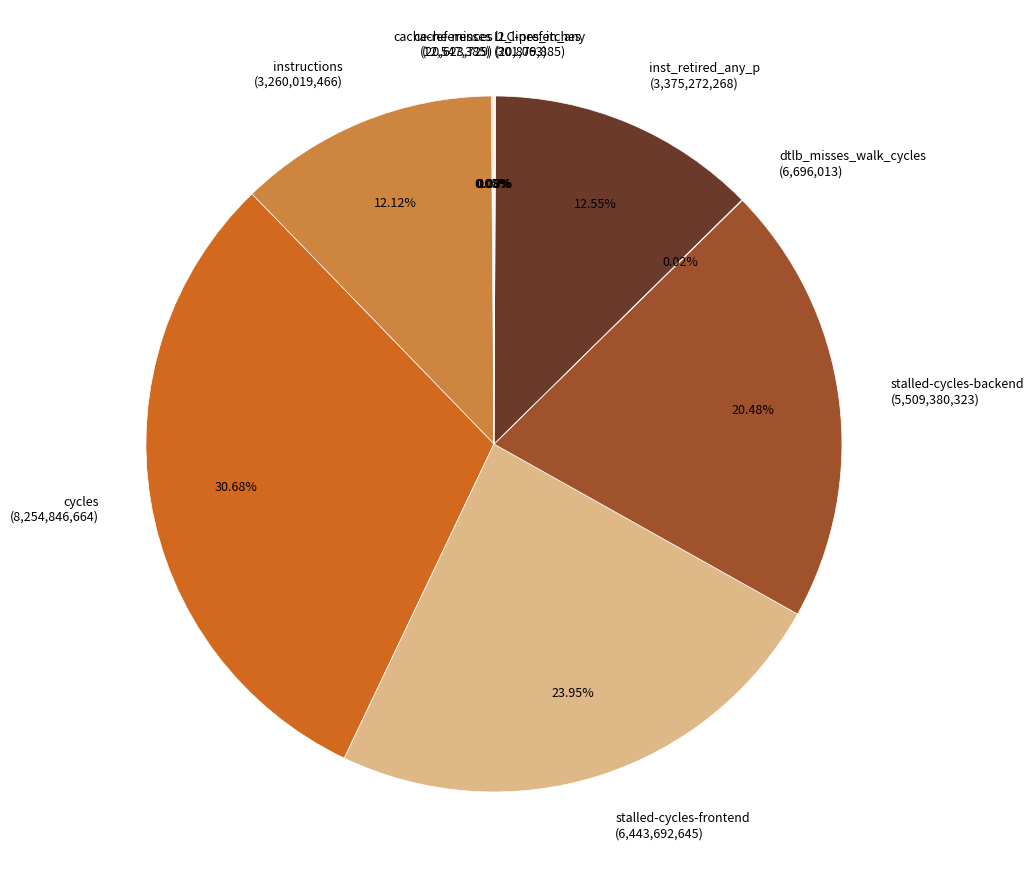

Does stalled-cycles-frontend (6,443,692,645) account for over 50% of the chart?

No